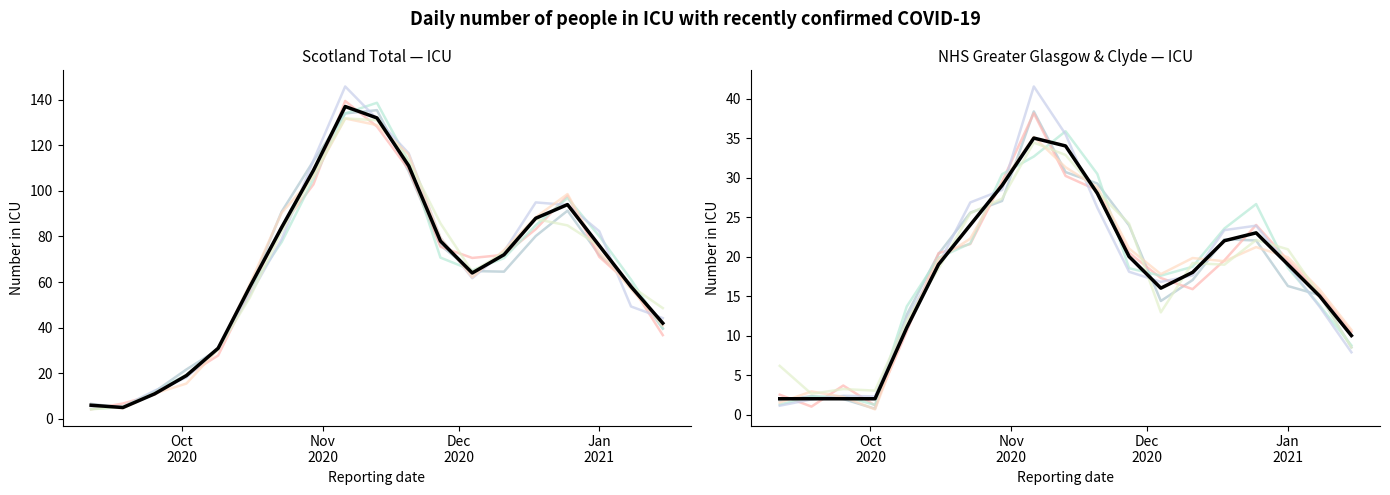

True or false: NHS Greater Glasgow & Clyde has more than 2 points higher than both neighbors.

False